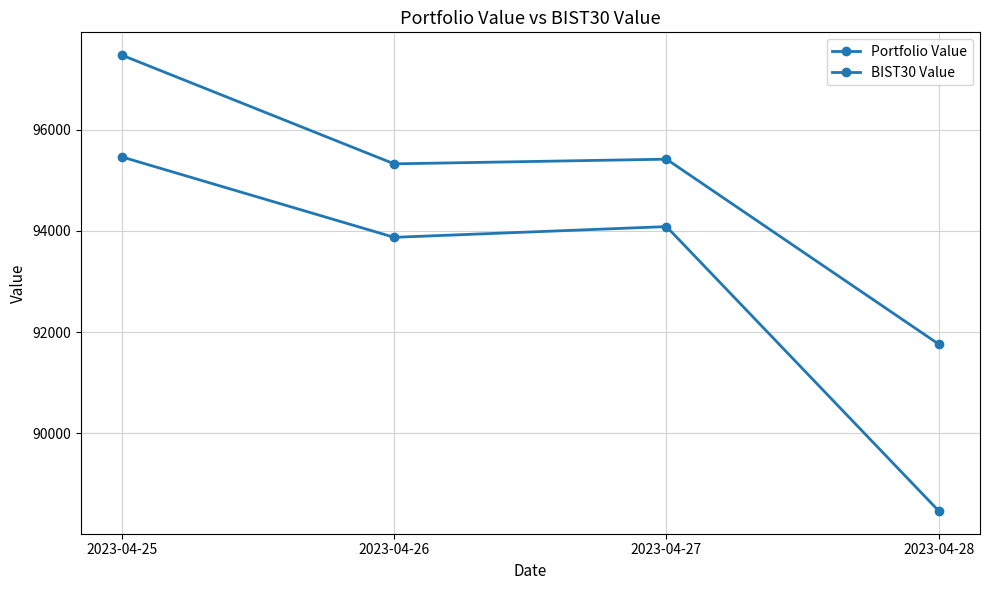

Does the chart have visible grid lines?

Yes